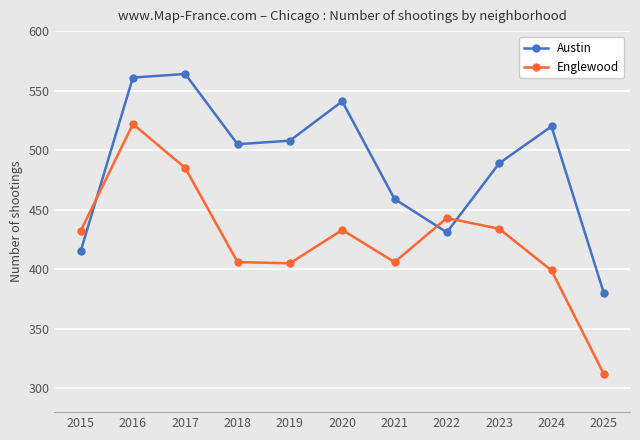

What are all the series names shown in the legend?

Austin, Englewood